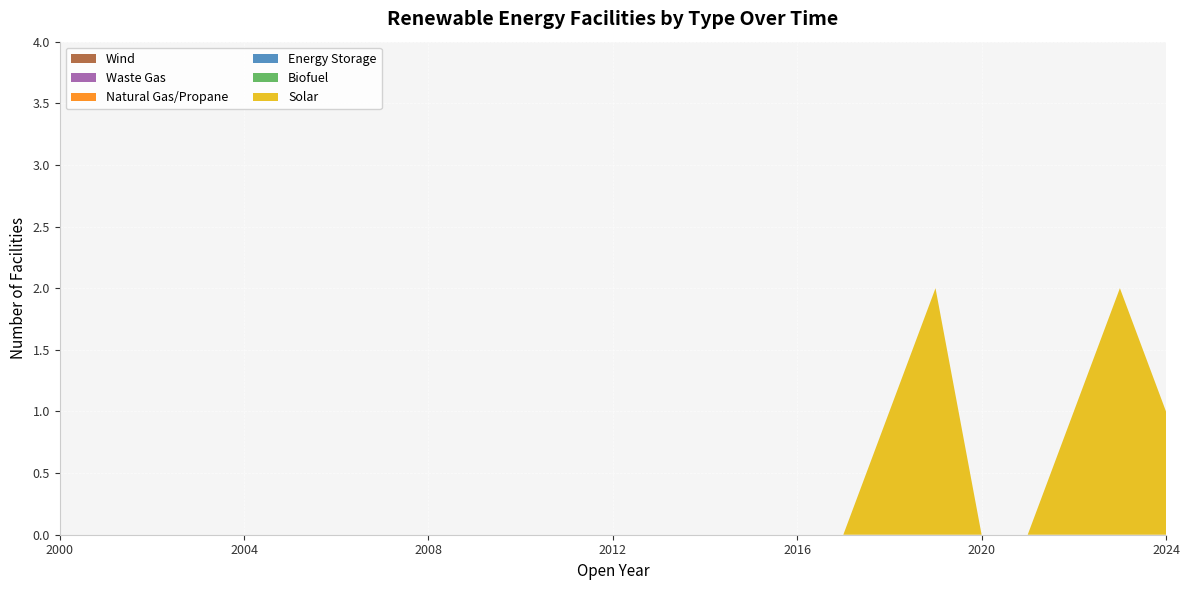

Reading left to right, list all the values displayed in this chart.

Solar: 2000=0	2001=0	2002=0	2003=0	2004=0	2005=0	2006=0	2007=0	2008=0	2009=0	2010=0	2011=0	2012=0	2013=0	2014=0	2015=0	2016=0	2017=0	2018=1	2019=2	2020=0	2021=0	2022=1	2023=2	2024=1
Biofuel: 2000=0	2001=0	2002=0	2003=0	2004=0	2005=0	2006=0	2007=0	2008=0	2009=0	2010=0	2011=0	2012=0	2013=0	2014=0	2015=0	2016=0	2017=0	2018=0	2019=0	2020=0	2021=0	2022=0	2023=0	2024=0
Energy Storage: 2000=0	2001=0	2002=0	2003=0	2004=0	2005=0	2006=0	2007=0	2008=0	2009=0	2010=0	2011=0	2012=0	2013=0	2014=0	2015=0	2016=0	2017=0	2018=0	2019=0	2020=0	2021=0	2022=0	2023=0	2024=0
Natural Gas/Propane: 2000=0	2001=0	2002=0	2003=0	2004=0	2005=0	2006=0	2007=0	2008=0	2009=0	2010=0	2011=0	2012=0	2013=0	2014=0	2015=0	2016=0	2017=0	2018=0	2019=0	2020=0	2021=0	2022=0	2023=0	2024=0
Waste Gas: 2000=0	2001=0	2002=0	2003=0	2004=0	2005=0	2006=0	2007=0	2008=0	2009=0	2010=0	2011=0	2012=0	2013=0	2014=0	2015=0	2016=0	2017=0	2018=0	2019=0	2020=0	2021=0	2022=0	2023=0	2024=0
Wind: 2000=0	2001=0	2002=0	2003=0	2004=0	2005=0	2006=0	2007=0	2008=0	2009=0	2010=0	2011=0	2012=0	2013=0	2014=0	2015=0	2016=0	2017=0	2018=0	2019=0	2020=0	2021=0	2022=0	2023=0	2024=0